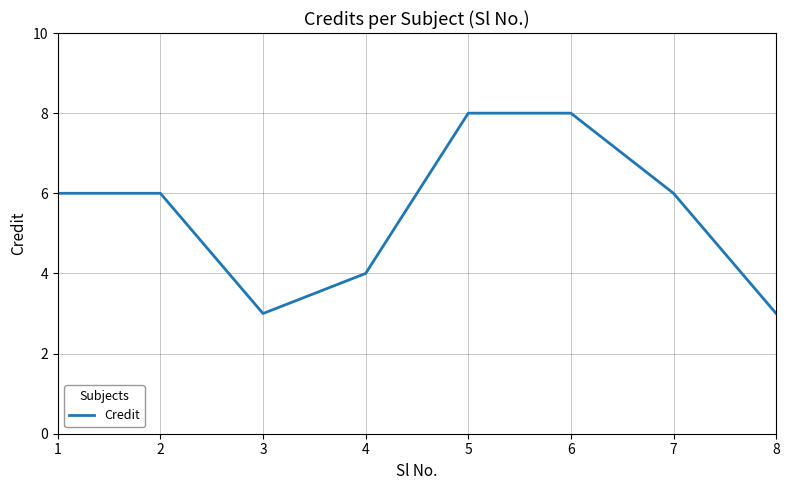

Read the value at 3.

3